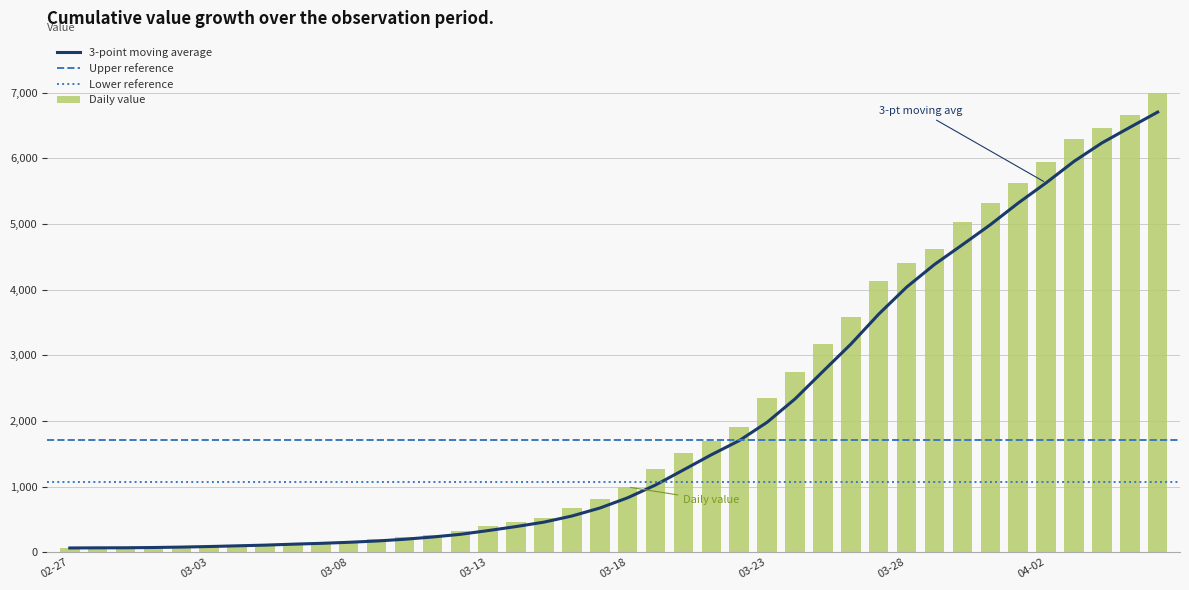

What is the difference between the maximum and minimum values in the Daily value series?

6931